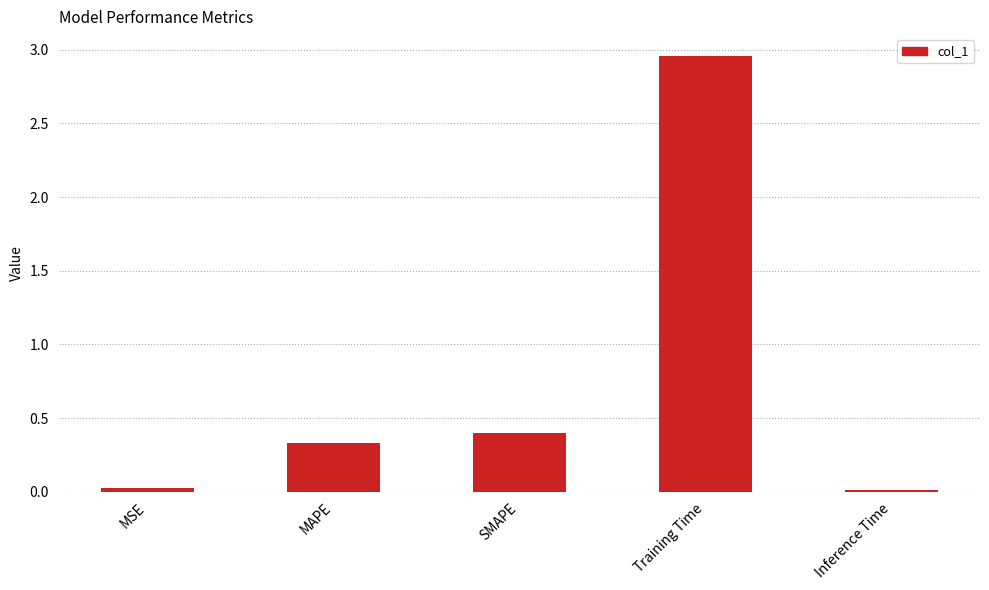

The chart shows a value of 4.6 at Training Time. True or false?

False